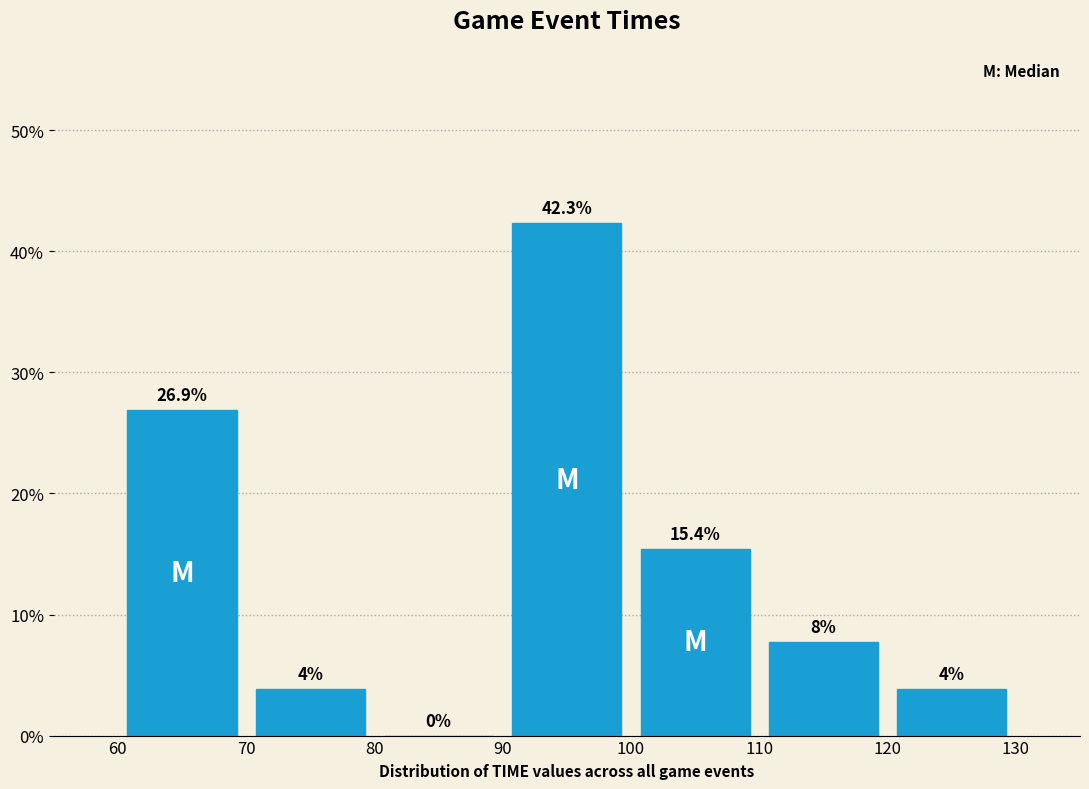

Which range on the x-axis has the tallest bar?

90 to 100